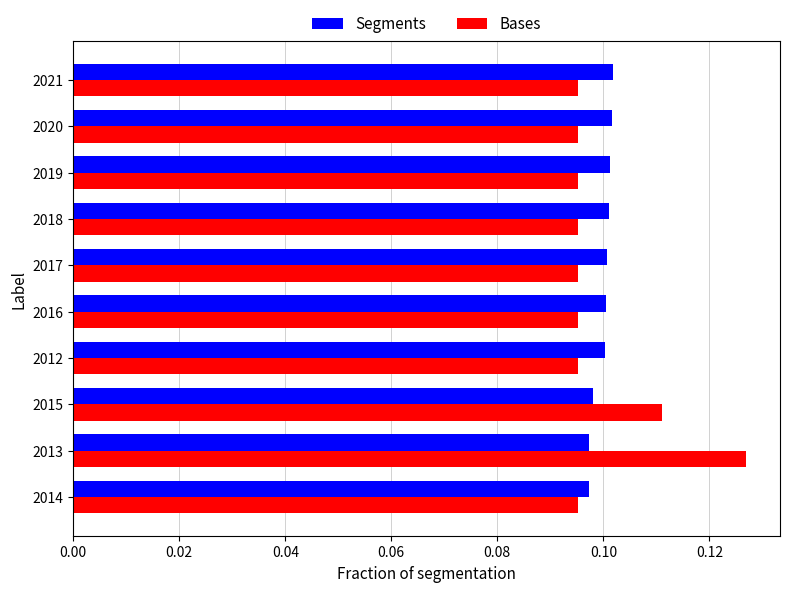

Is it true that Bases equals 0.1 at 2017?

True